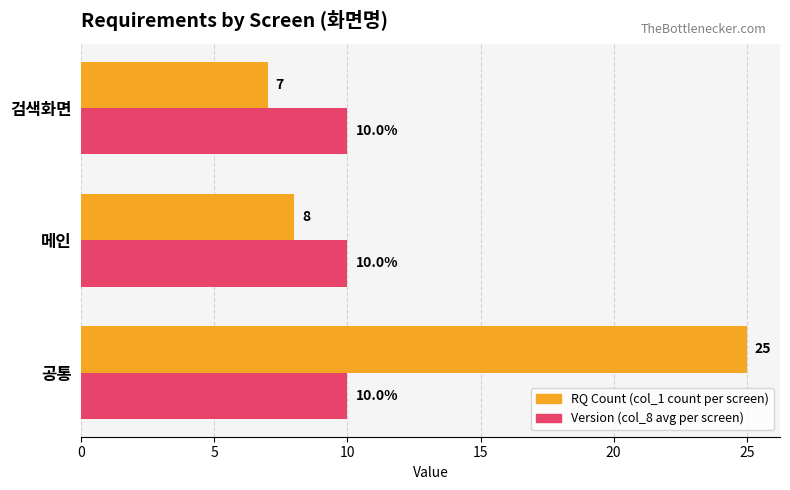

Between 공통 and 검색화면, which series saw the biggest shift?

RQ Count (col_1 count per screen)